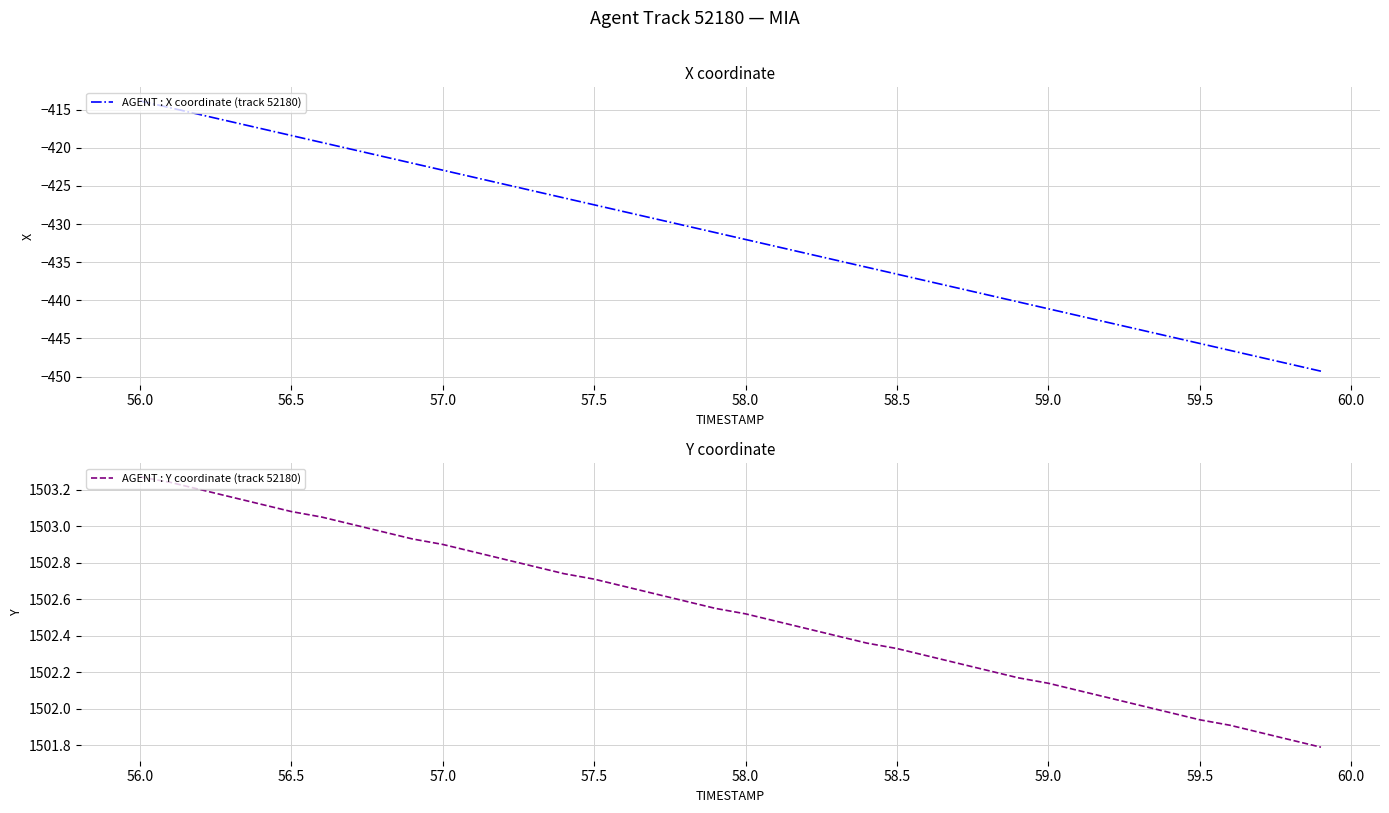

Where does the AGENT : Y coordinate (track 52180) series first go above 1502?

56.0